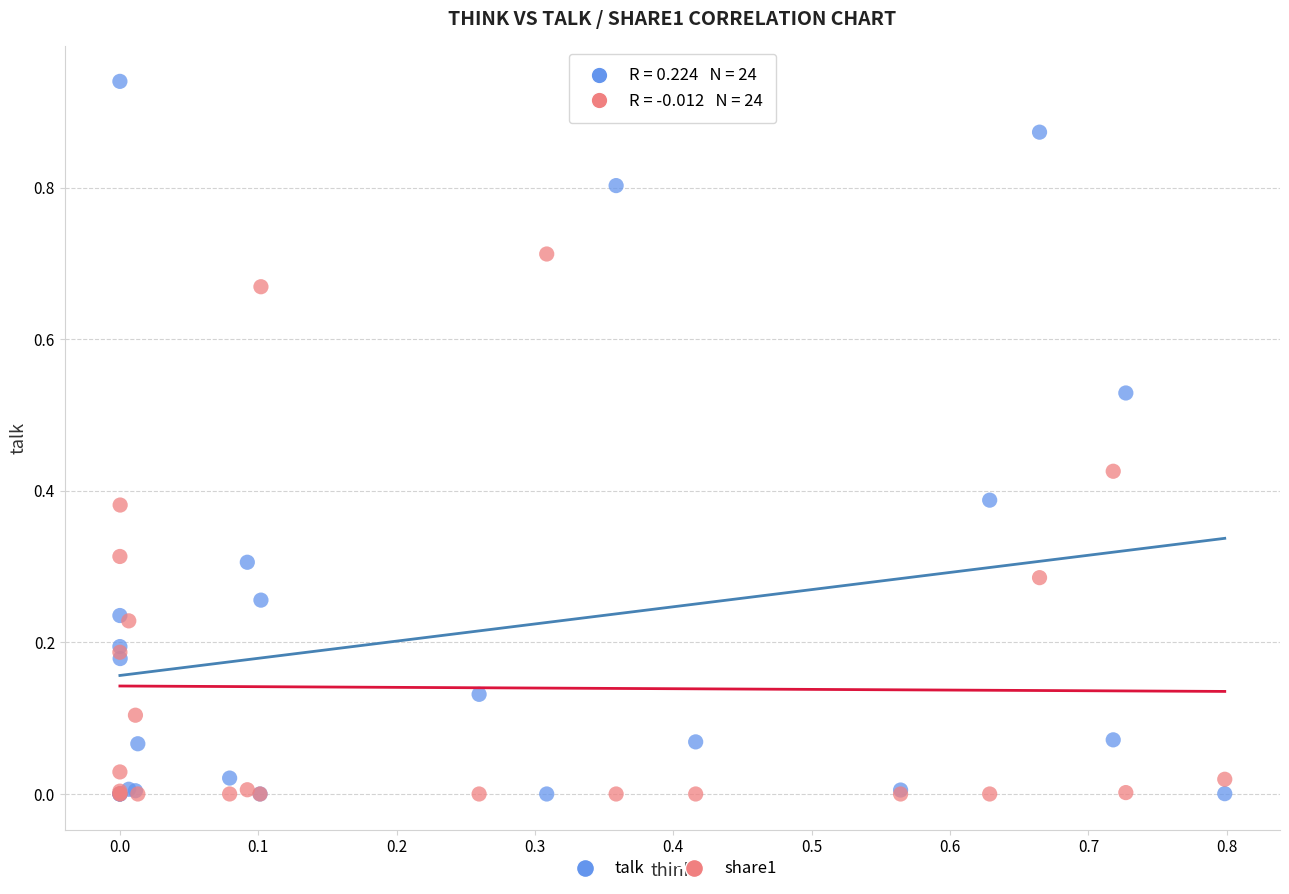

Which series has the widest spread of Y values?

talk